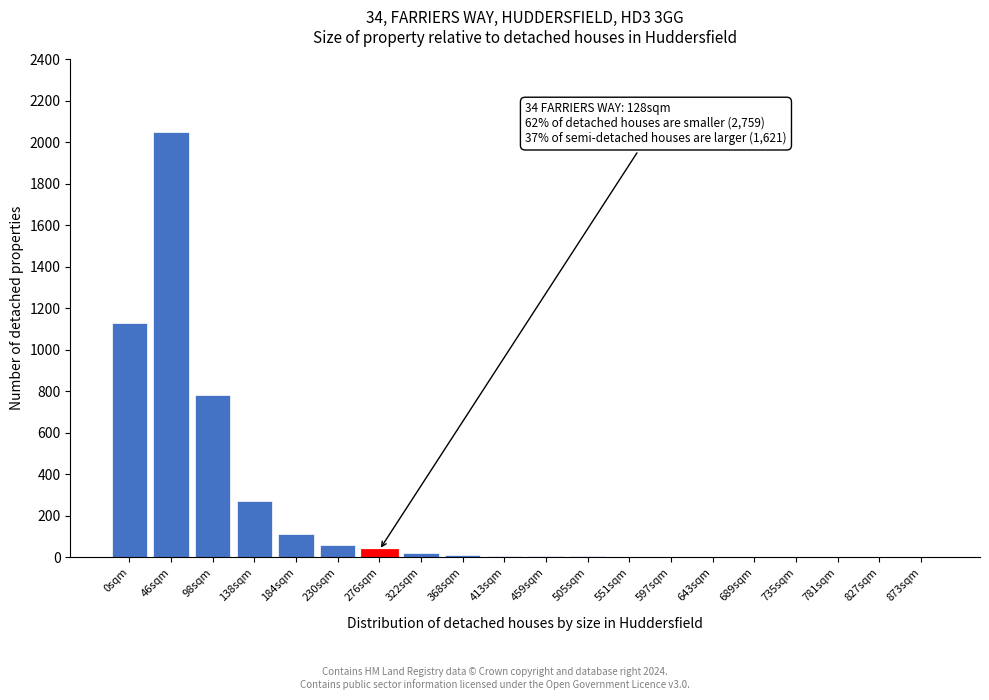

Where is the data nearest to the value 1025?

0sqm